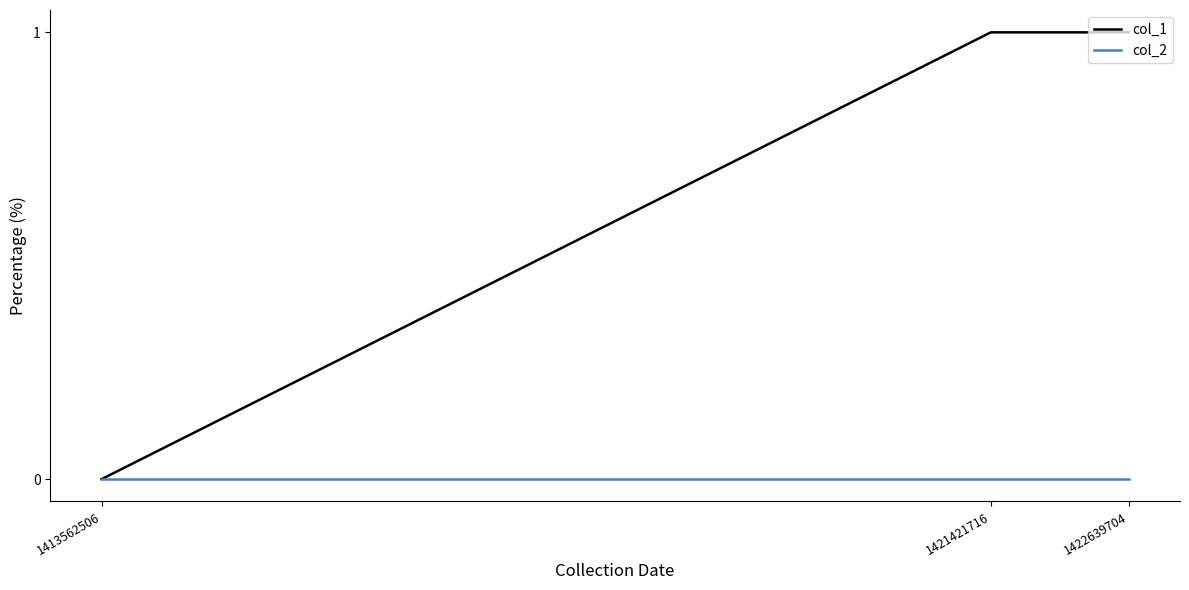

How many positive values does the col_1 series have?

2